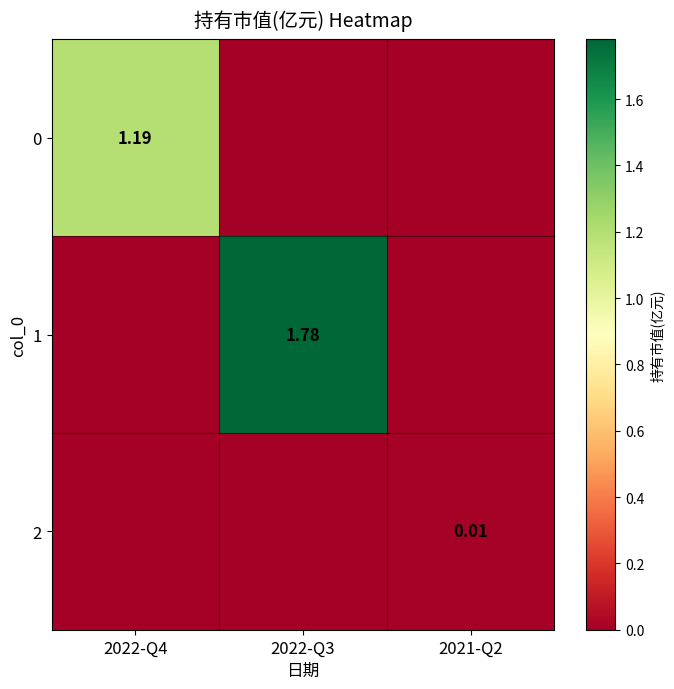

Between 2022-Q3 and 2022-Q4, which is larger?

2022-Q4